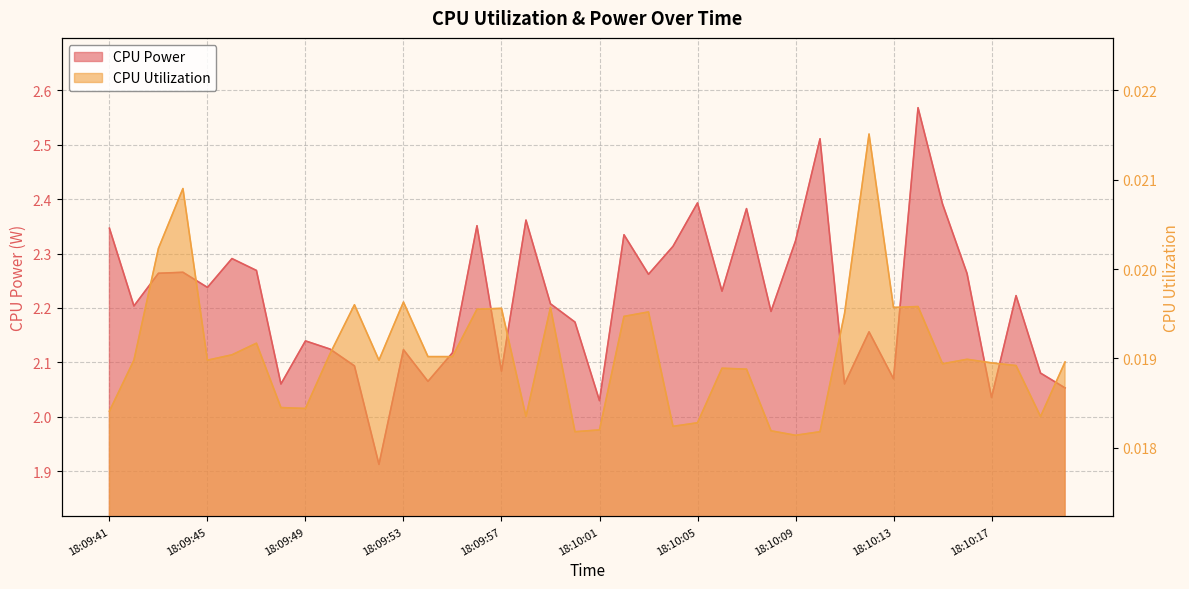

What is the average value of the CPU Power series?

2.2